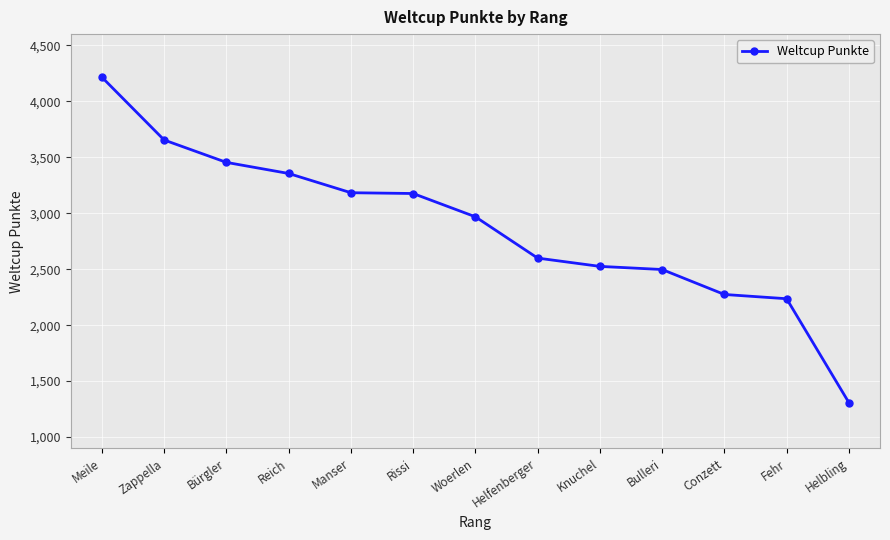

How many data points are less than 2968?

6